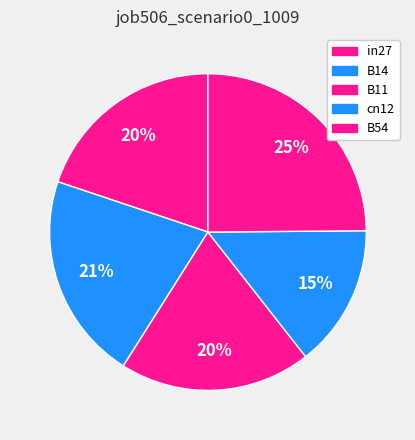

What percentage is the B11 slice, to the nearest percent?

20%